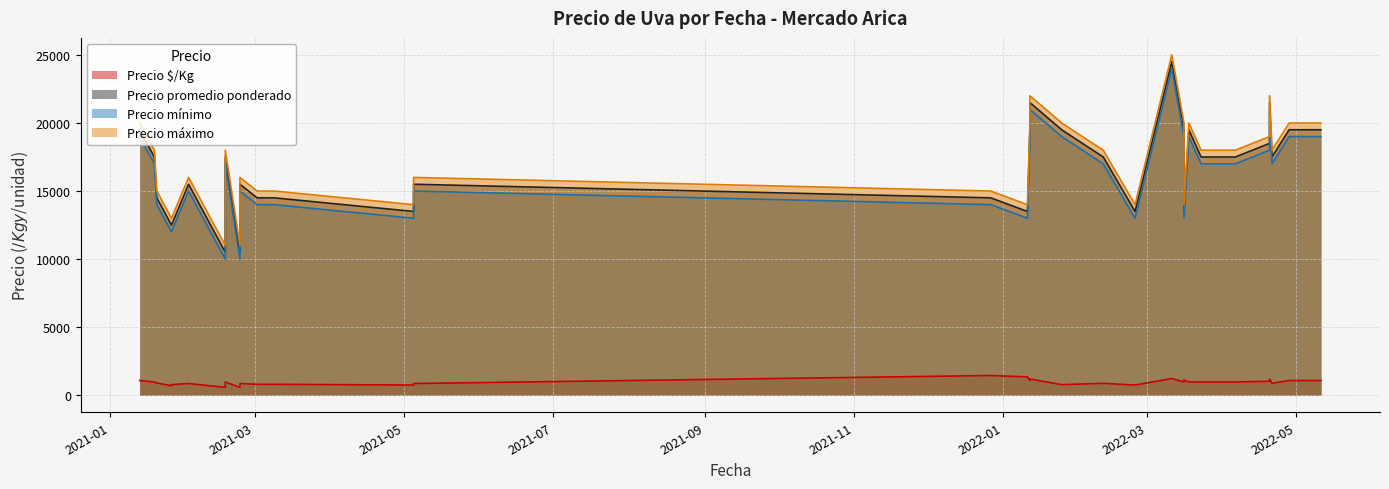

The value of Precio $/Kg at 2021-02-17 is 583. True or false?

True